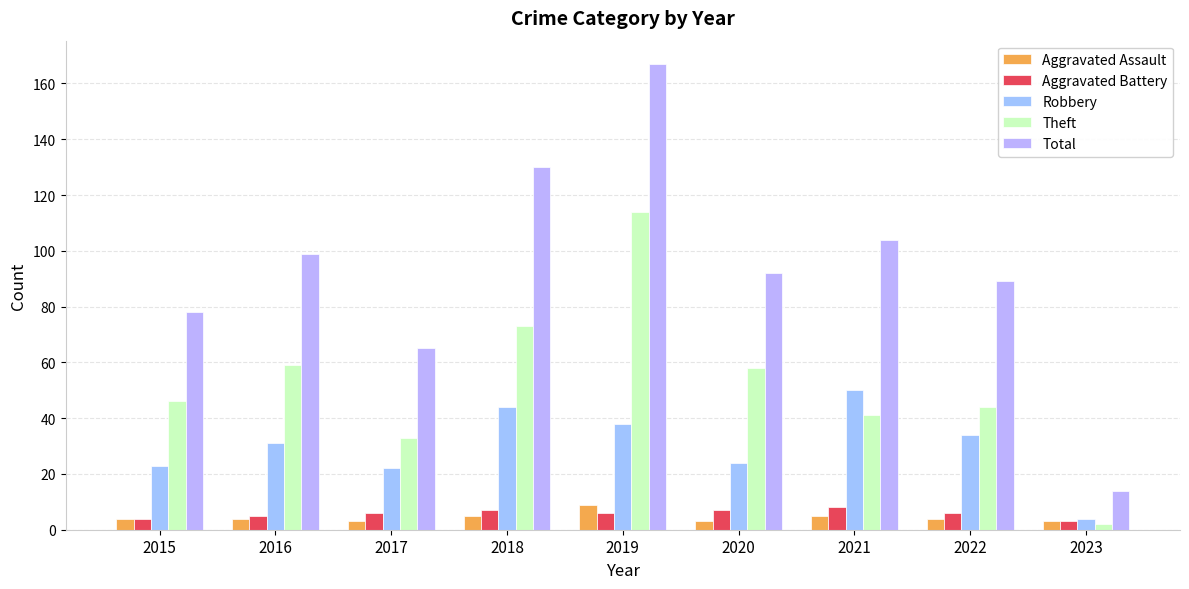

What value does the Aggravated Battery series have at 2018?

7